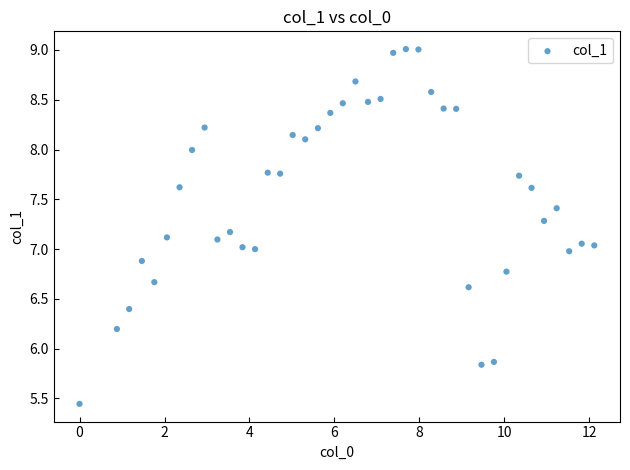

What is the range of Y values (max minus min)?

3.6